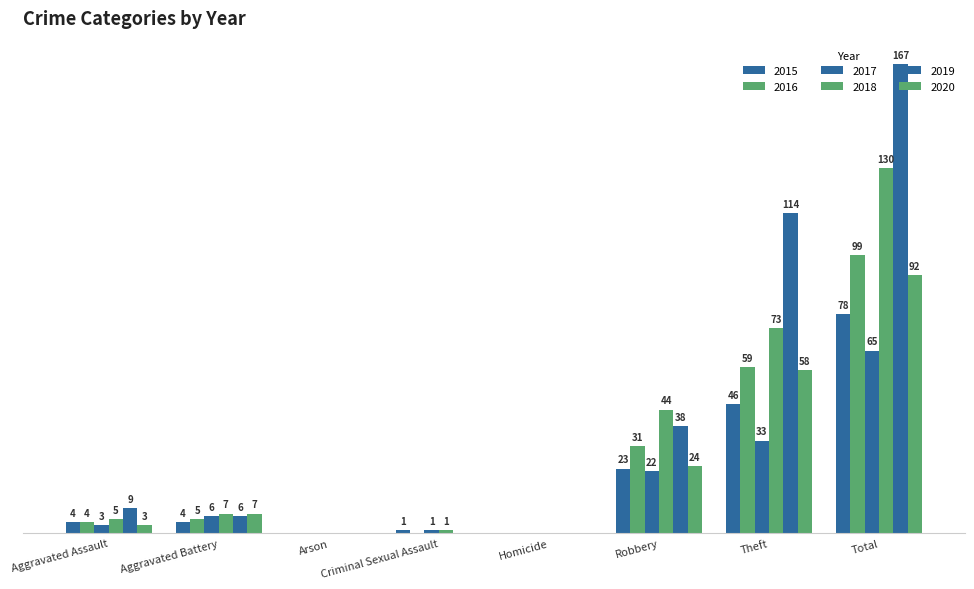

Are the bars horizontal?

No